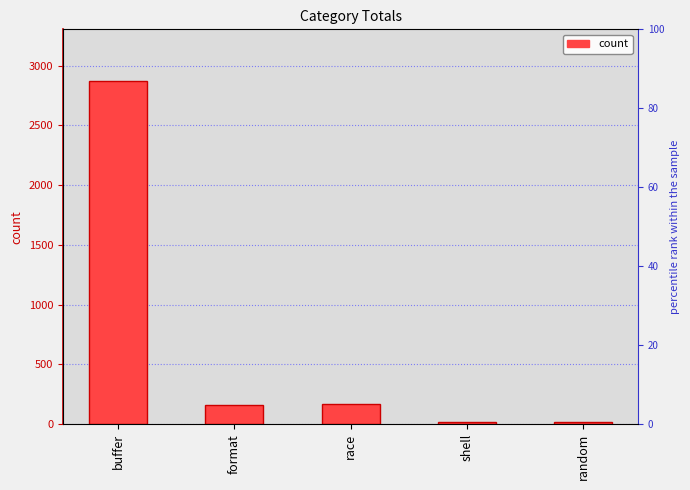

Which label corresponds to the largest value in the chart?

buffer